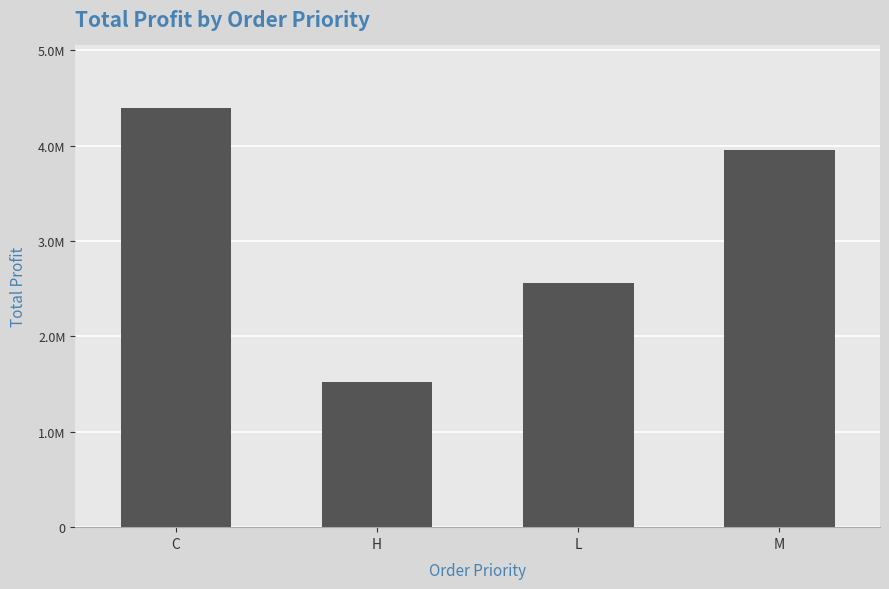

What is the difference between the second highest and second lowest values?

1395005.4